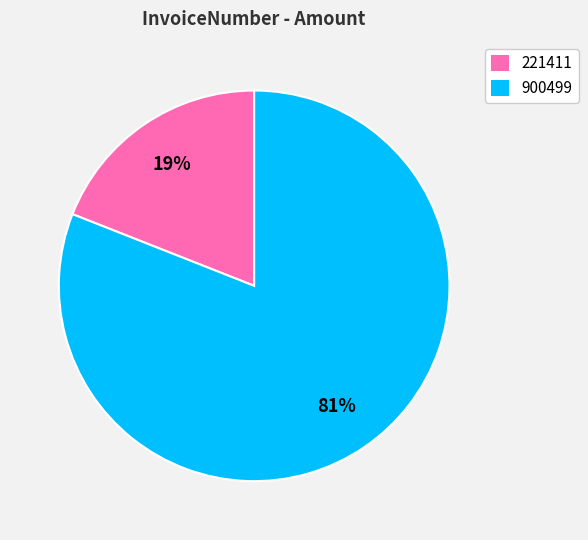

Rank the categories by value from lowest to highest.

221411, 900499